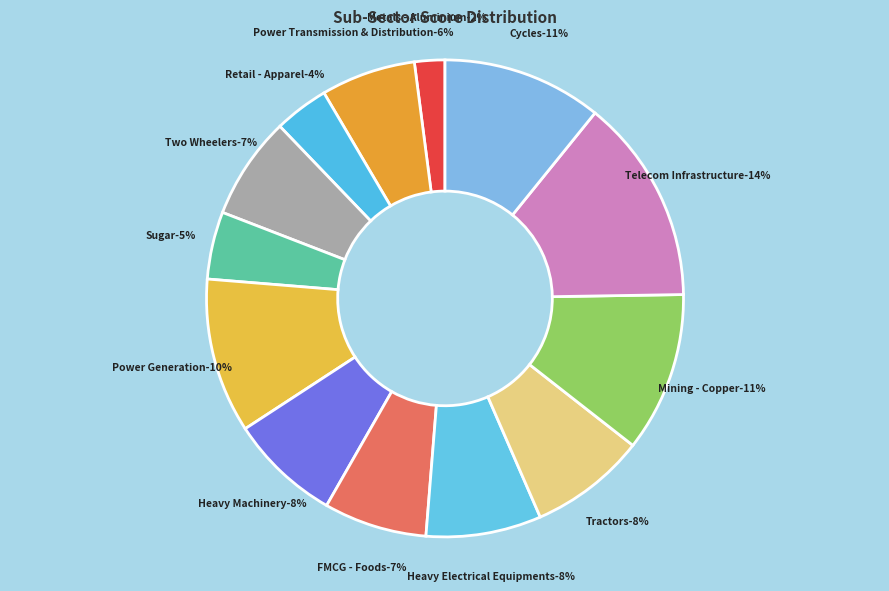

Between Heavy Electrical Equipments and Two Wheelers, which is larger?

Heavy Electrical Equipments